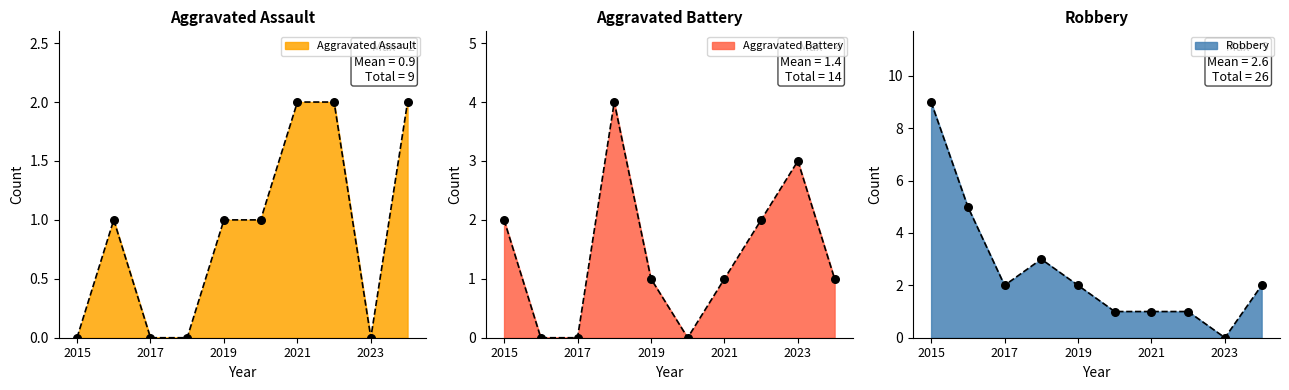

At which category is the sum across all series the highest?

2015